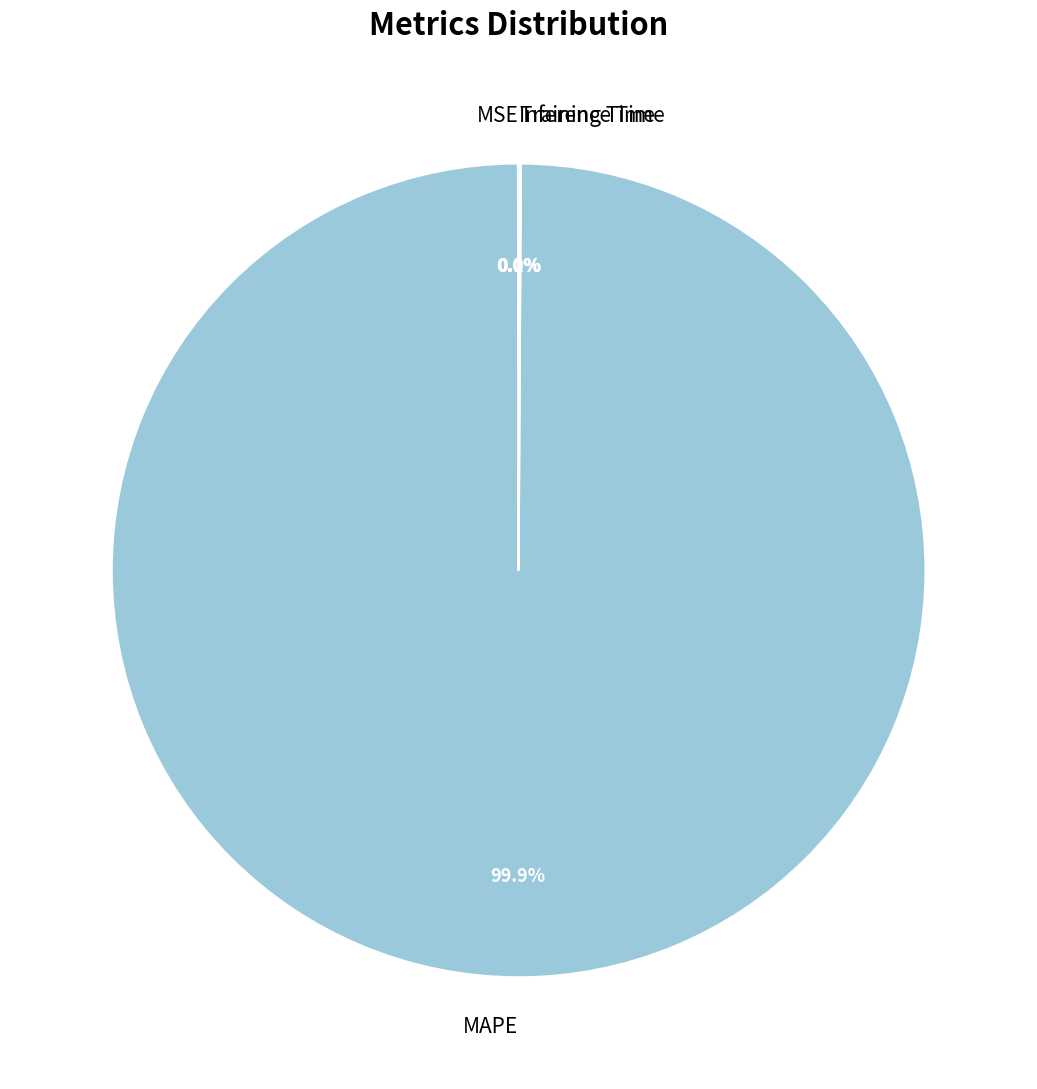

Which category has the biggest portion of the pie?

MAPE